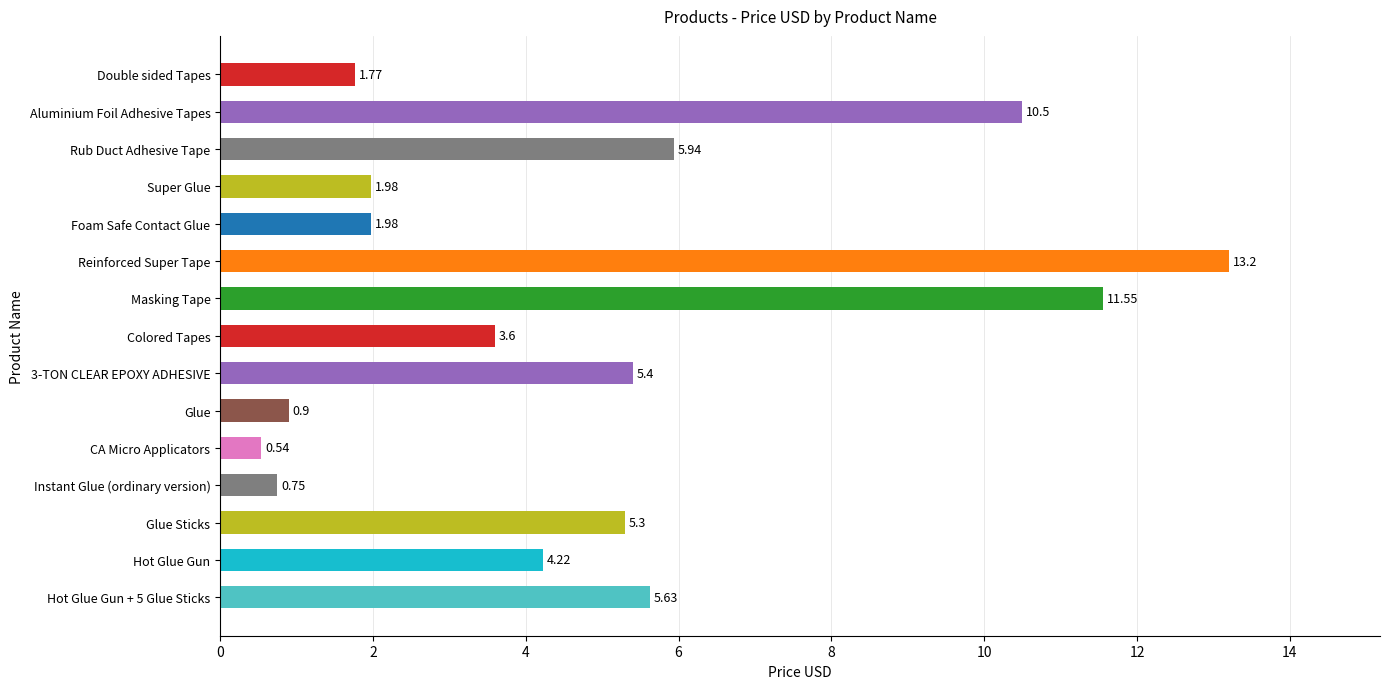

Which category has the lowest value across all series?

CA Micro Applicators